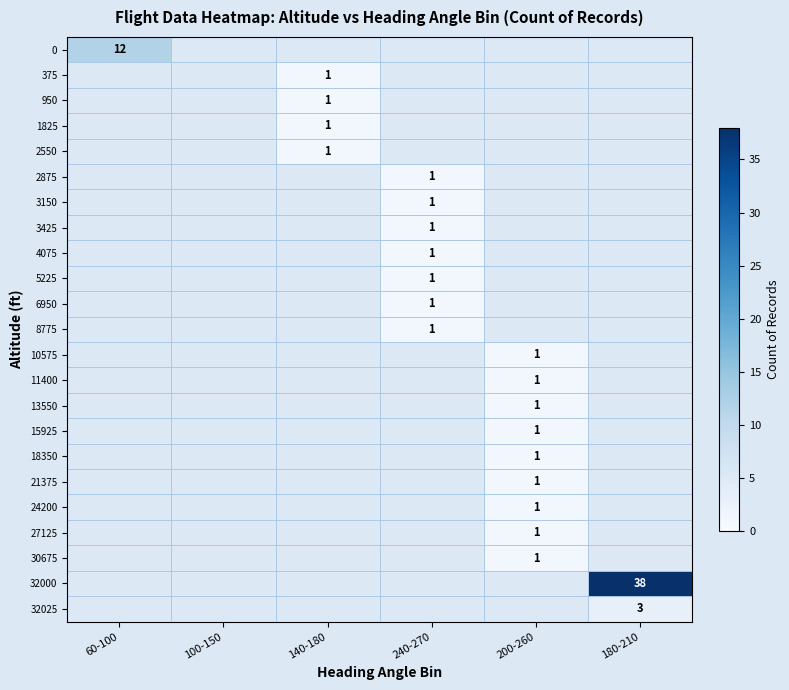

The 375 series shows 0 at 140-180. True or false?

False